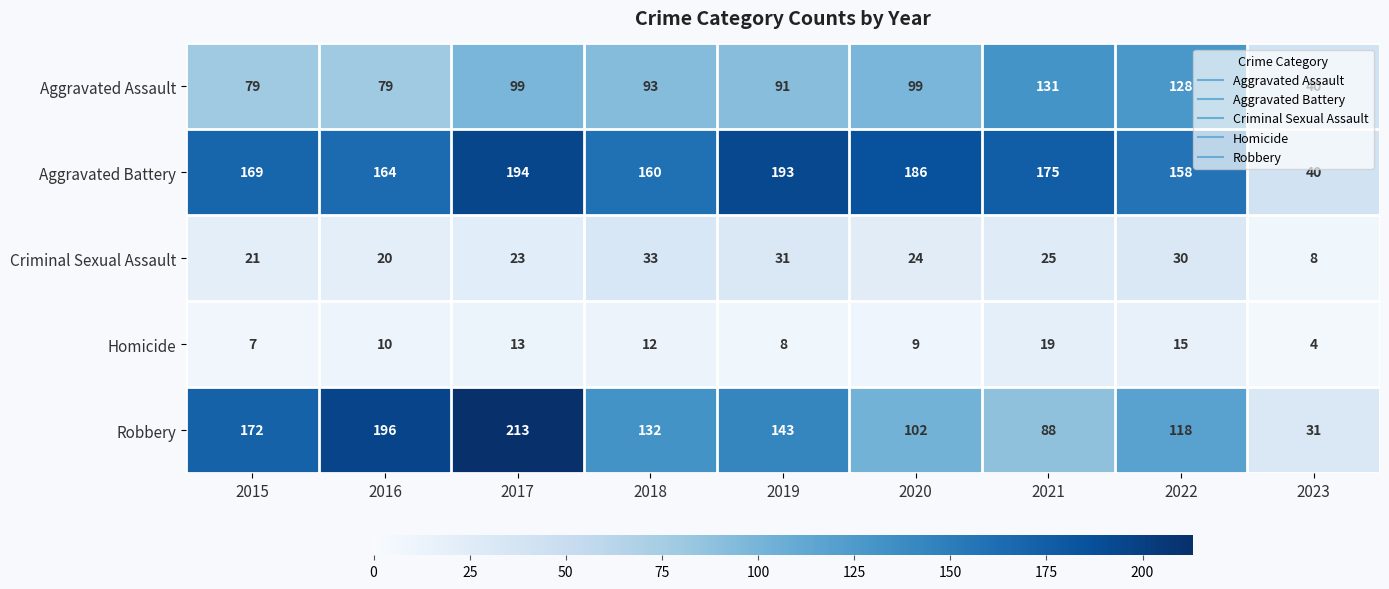

What is the highest value of the Aggravated Assault series?

131